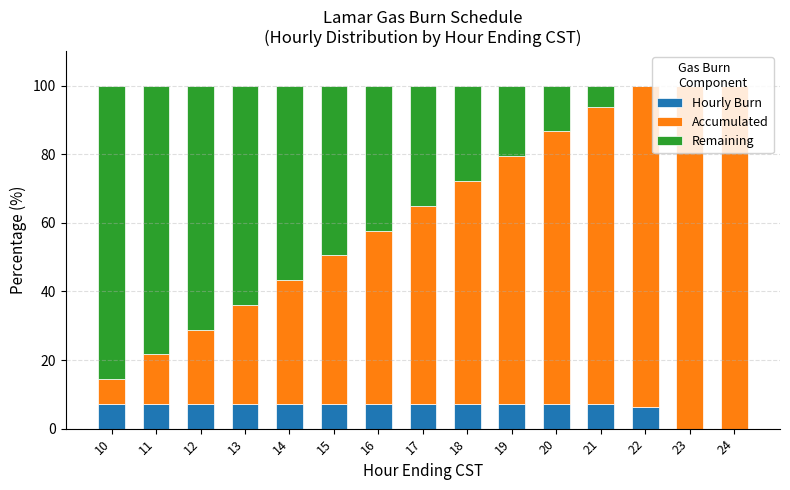

What is the sum of all Hourly Burn values?

92.8